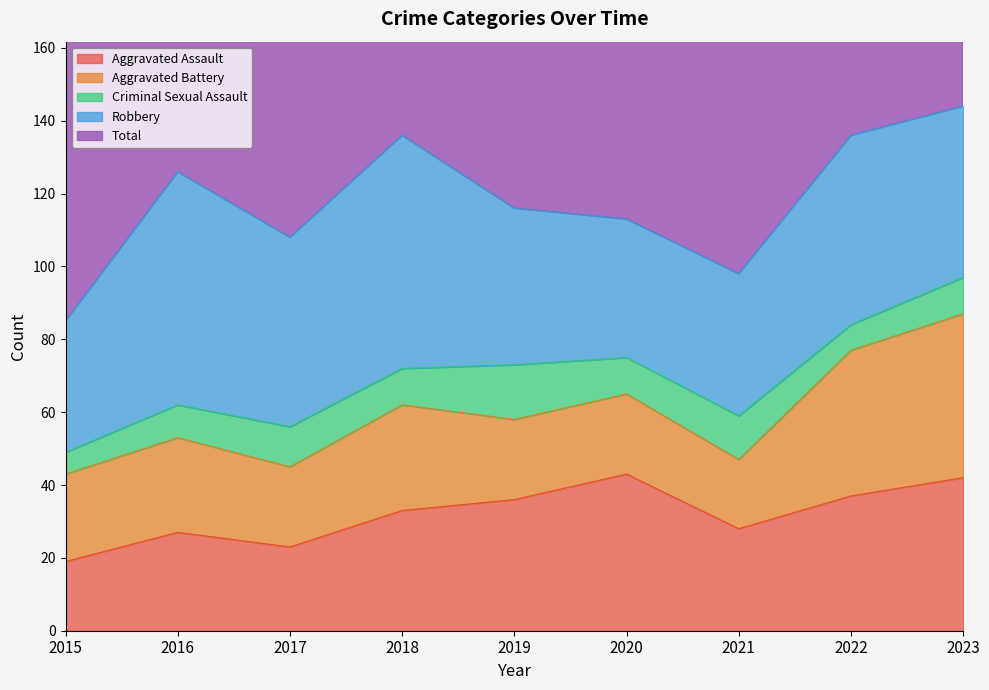

Count the number of data series in this chart.

5